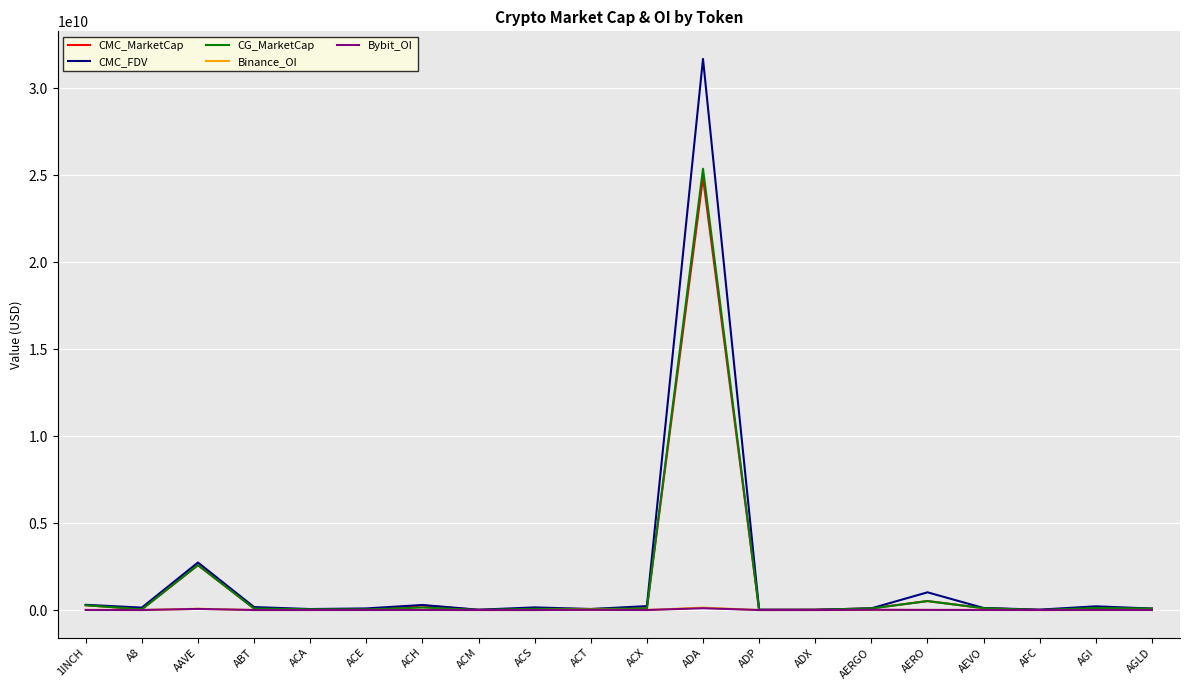

Is it true that CG_MarketCap equals 82069476.0 at AGLD?

True